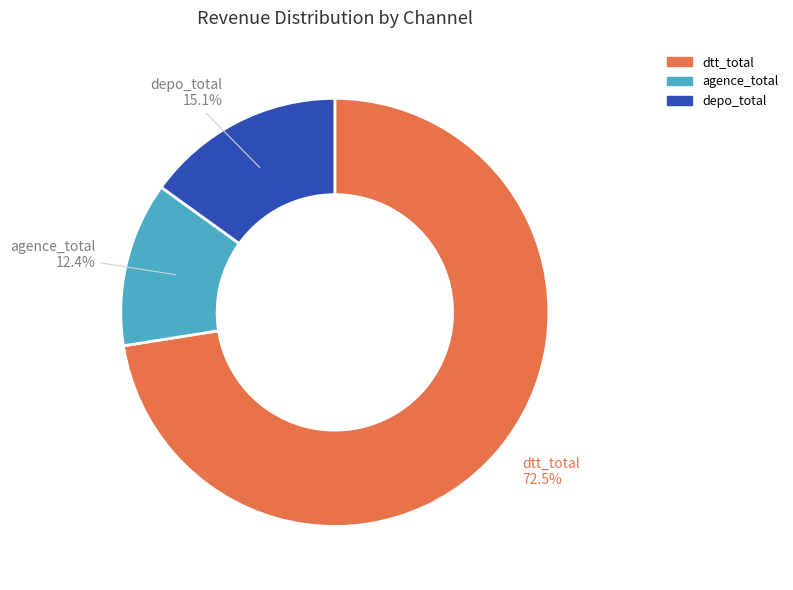

Does any single category account for the majority?

Yes